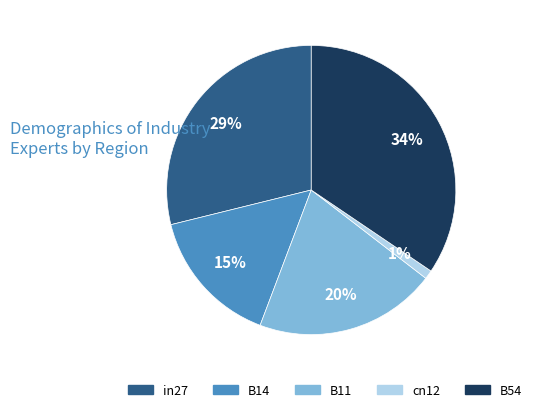

To the nearest percent, what percentage of the pie is in27?

29%